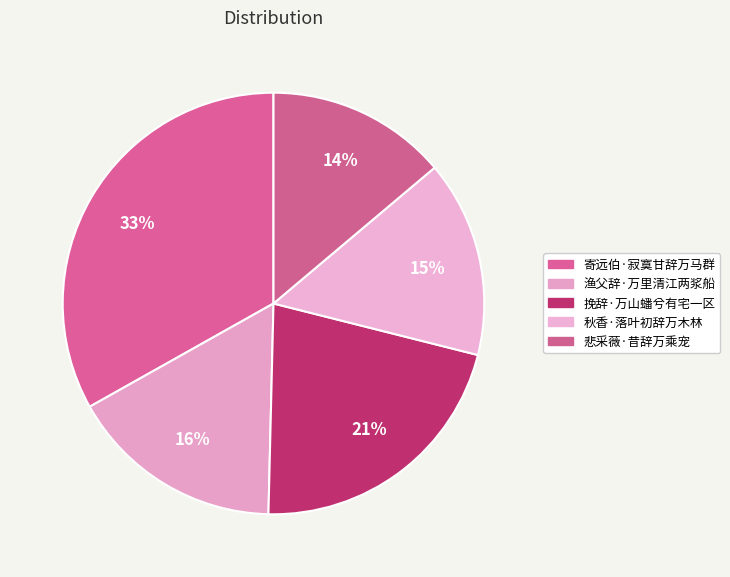

To the nearest percent, what is the combined percentage of 悲采薇·昔辞万乘宠 and 渔父辞·万里清江两浆船?

30%